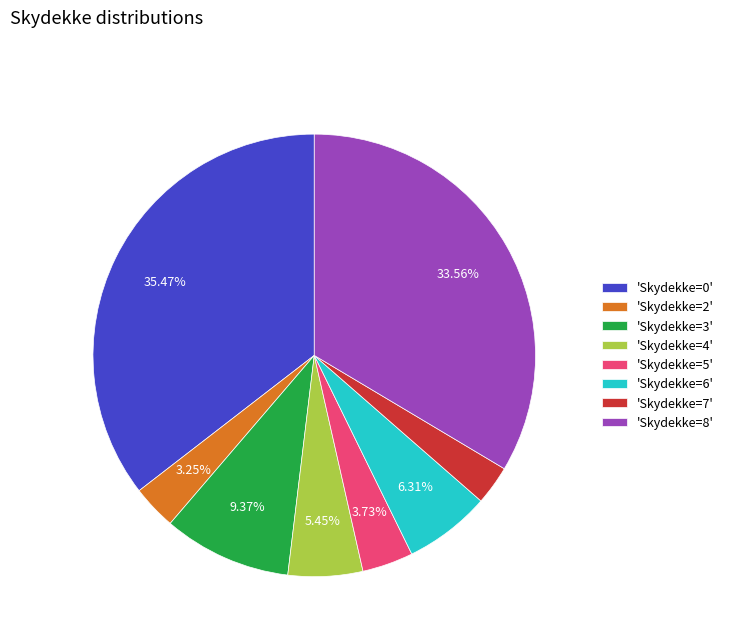

Does any single category account for the majority?

No